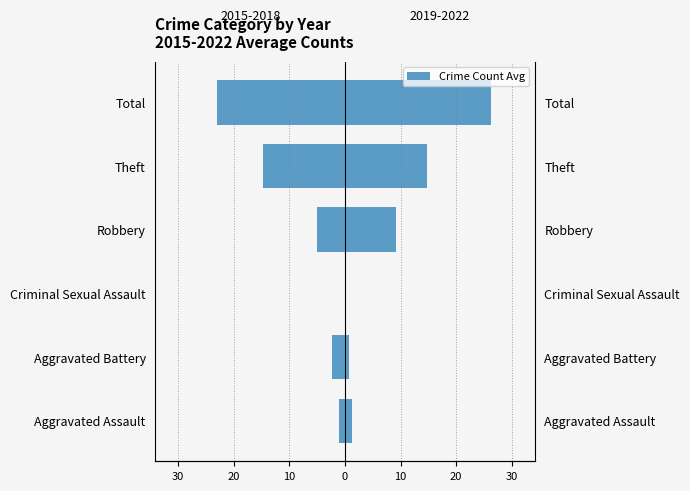

Reading right to left, what are all the values shown in this chart?

2015-2018 Avg: -23.0	-14.8	-5.0	0.0	-2.2	-1.0
2019-2022 Avg: 26.2	14.8	9.2	0.2	0.8	1.2